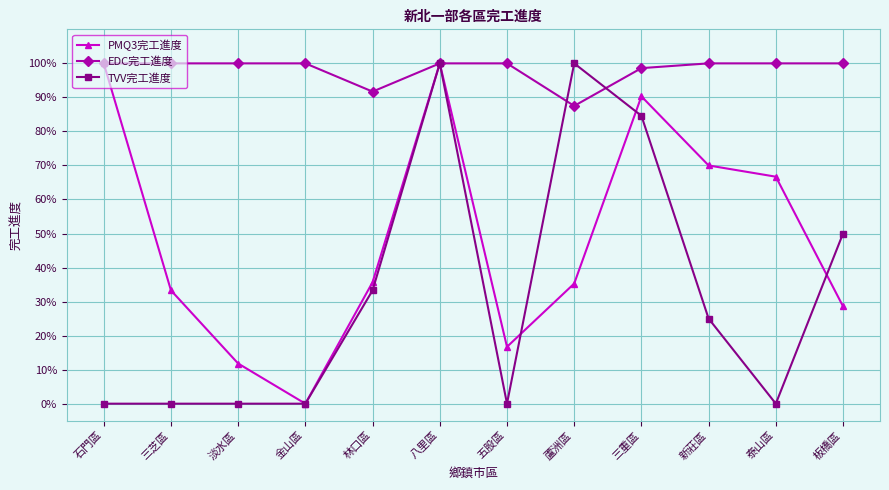

At how many categories does at least one series exceed 0?

12